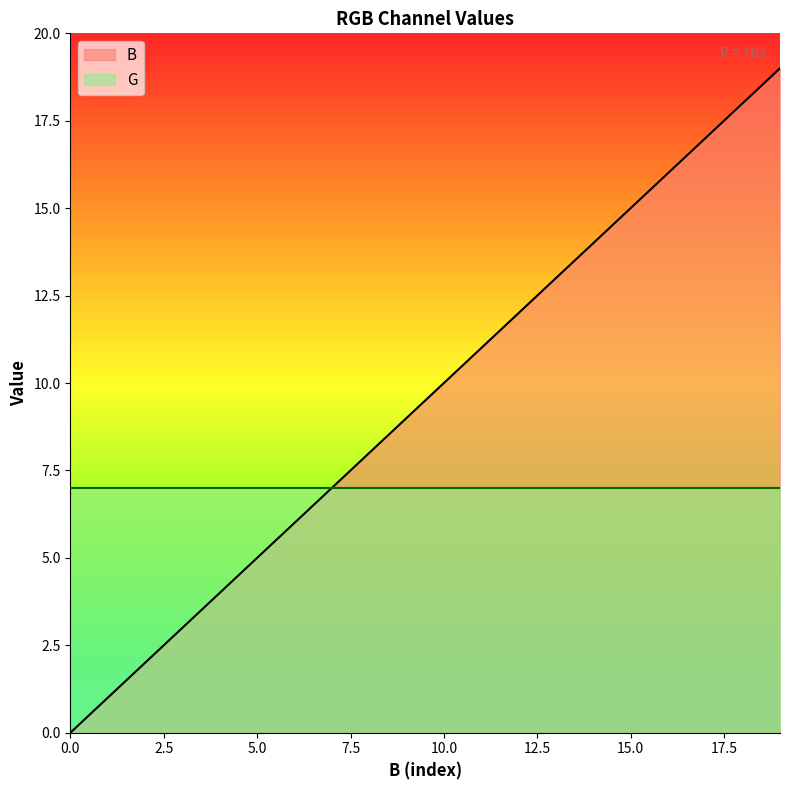

What is the difference between the maximum and minimum values?

19